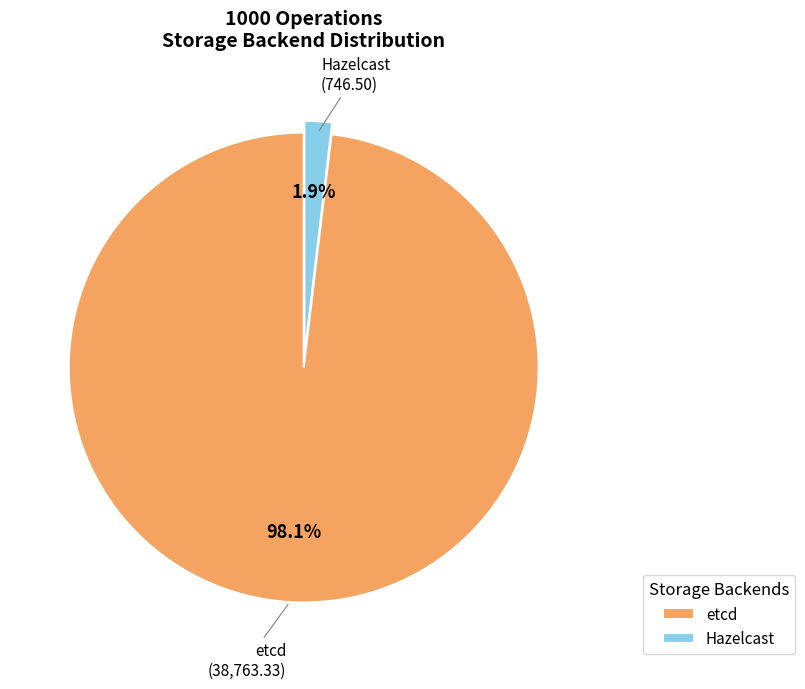

Which has a higher value, Hazelcast or etcd?

etcd